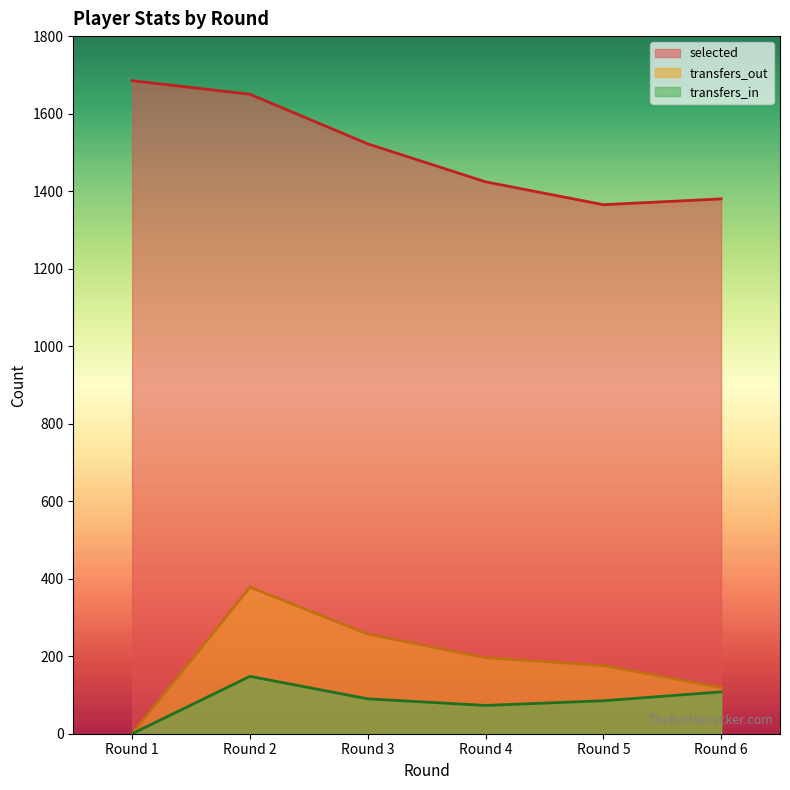

True or false: selected and transfers_in intersect in this chart.

False